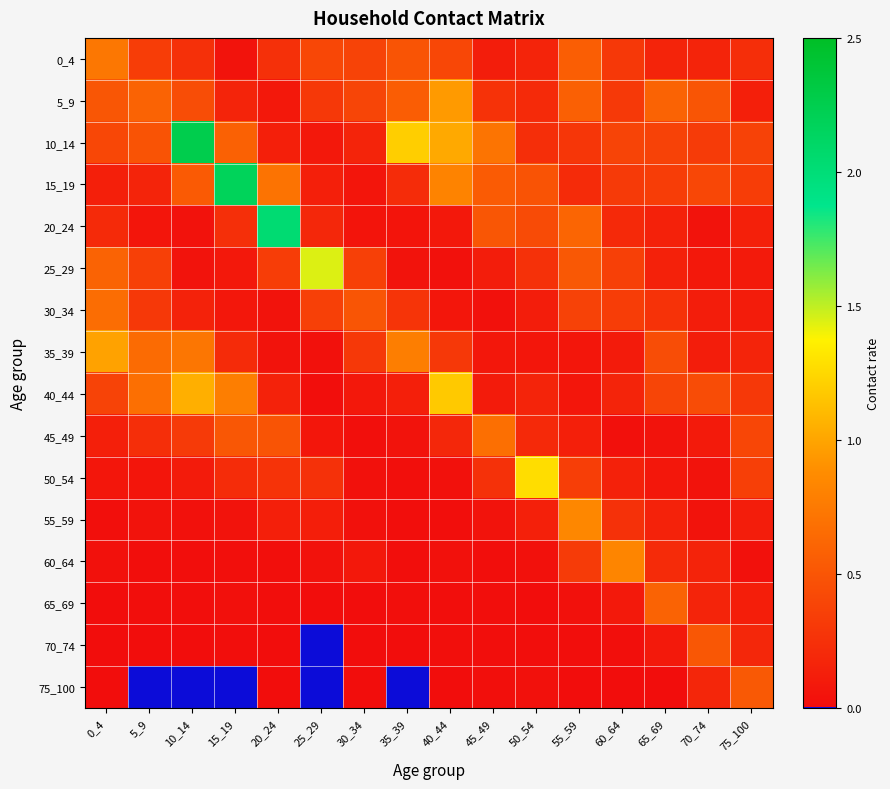

Reading left to right, what are all the values shown in this chart?

0_4: 0_4=0.7	5_9=0.3	10_14=0.2	15_19=0.0	20_24=0.2	25_29=0.4	30_34=0.4	35_39=0.5	40_44=0.4	45_49=0.1	50_54=0.2	55_59=0.6	60_64=0.3	65_69=0.2	70_74=0.2	75_100=0.2
5_9: 0_4=0.5	5_9=0.6	10_14=0.4	15_19=0.2	20_24=0.1	25_29=0.3	30_34=0.4	35_39=0.6	40_44=0.9	45_49=0.3	50_54=0.2	55_59=0.6	60_64=0.3	65_69=0.6	70_74=0.5	75_100=0.1
10_14: 0_4=0.4	5_9=0.5	10_14=2.3	15_19=0.6	20_24=0.1	25_29=0.1	30_34=0.2	35_39=1.2	40_44=1.0	45_49=0.7	50_54=0.2	55_59=0.3	60_64=0.4	65_69=0.4	70_74=0.3	75_100=0.4
15_19: 0_4=0.1	5_9=0.2	10_14=0.5	15_19=2.2	20_24=0.7	25_29=0.1	30_34=0.1	35_39=0.2	40_44=0.8	45_49=0.5	50_54=0.5	55_59=0.2	60_64=0.3	65_69=0.3	70_74=0.4	75_100=0.3
20_24: 0_4=0.2	5_9=0.1	10_14=0.0	15_19=0.2	20_24=2.0	25_29=0.2	30_34=0.1	35_39=0.1	40_44=0.1	45_49=0.5	50_54=0.4	55_59=0.6	60_64=0.2	65_69=0.1	70_74=0.0	75_100=0.1
25_29: 0_4=0.6	5_9=0.4	10_14=0.0	15_19=0.1	20_24=0.3	25_29=1.4	30_34=0.4	35_39=0.0	40_44=0.0	45_49=0.1	50_54=0.3	55_59=0.5	60_64=0.4	65_69=0.1	70_74=0.1	75_100=0.1
30_34: 0_4=0.7	5_9=0.3	10_14=0.2	15_19=0.1	20_24=0.0	25_29=0.4	30_34=0.5	35_39=0.3	40_44=0.1	45_49=0.0	50_54=0.1	55_59=0.4	60_64=0.3	65_69=0.3	70_74=0.1	75_100=0.1
35_39: 0_4=1.0	5_9=0.7	10_14=0.7	15_19=0.2	20_24=0.1	25_29=0.0	30_34=0.3	35_39=0.8	40_44=0.3	45_49=0.1	50_54=0.1	55_59=0.1	60_64=0.1	65_69=0.4	70_74=0.1	75_100=0.2
40_44: 0_4=0.4	5_9=0.7	10_14=1.0	15_19=0.8	20_24=0.2	25_29=0.0	30_34=0.1	35_39=0.1	40_44=1.2	45_49=0.1	50_54=0.2	55_59=0.1	60_64=0.2	65_69=0.4	70_74=0.4	75_100=0.3
45_49: 0_4=0.1	5_9=0.2	10_14=0.3	15_19=0.5	20_24=0.5	25_29=0.1	30_34=0.0	35_39=0.0	40_44=0.2	45_49=0.7	50_54=0.2	55_59=0.1	60_64=0.0	65_69=0.0	70_74=0.1	75_100=0.4
50_54: 0_4=0.1	5_9=0.1	10_14=0.1	15_19=0.2	20_24=0.3	25_29=0.3	30_34=0.0	35_39=0.0	40_44=0.0	45_49=0.3	50_54=1.3	55_59=0.3	60_64=0.1	65_69=0.1	70_74=0.0	75_100=0.4
55_59: 0_4=0.0	5_9=0.0	10_14=0.0	15_19=0.1	20_24=0.1	25_29=0.1	30_34=0.0	35_39=0.0	40_44=0.0	45_49=0.0	50_54=0.1	55_59=0.8	60_64=0.3	65_69=0.2	70_74=0.1	75_100=0.1
60_64: 0_4=0.0	5_9=0.0	10_14=0.0	15_19=0.0	20_24=0.0	25_29=0.0	30_34=0.1	35_39=0.0	40_44=0.0	45_49=0.0	50_54=0.0	55_59=0.3	60_64=0.8	65_69=0.2	70_74=0.2	75_100=0.0
65_69: 0_4=0.0	5_9=0.0	10_14=0.0	15_19=0.0	20_24=0.0	25_29=0.0	30_34=0.0	35_39=0.0	40_44=0.0	45_49=0.0	50_54=0.0	55_59=0.0	60_64=0.1	65_69=0.6	70_74=0.2	75_100=0.1
70_74: 0_4=0.0	5_9=0.0	10_14=0.0	15_19=0.0	20_24=0.0	25_29=0.0	30_34=0.0	35_39=0.0	40_44=0.0	45_49=0.0	50_54=0.0	55_59=0.0	60_64=0.0	65_69=0.1	70_74=0.5	75_100=0.2
75_100: 0_4=0.0	5_9=0.0	10_14=0.0	15_19=0.0	20_24=0.0	25_29=0.0	30_34=0.0	35_39=0.0	40_44=0.0	45_49=0.0	50_54=0.0	55_59=0.0	60_64=0.0	65_69=0.0	70_74=0.2	75_100=0.5